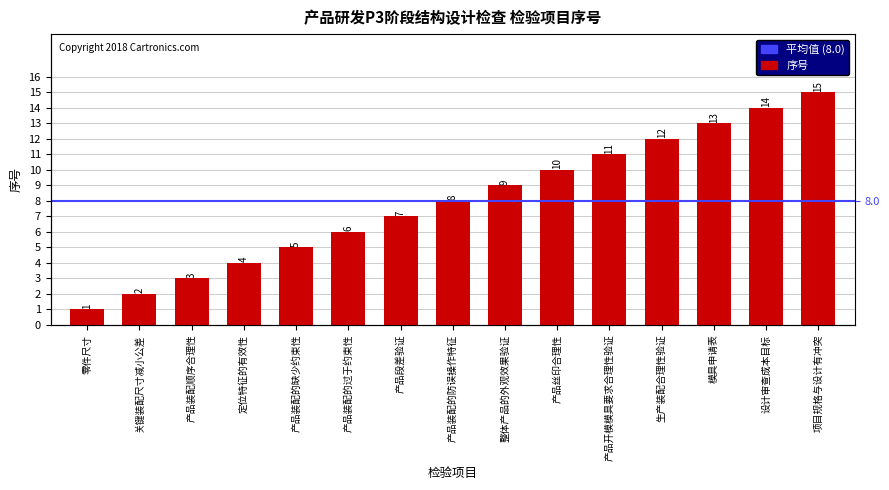

What is the sum of all values?

120